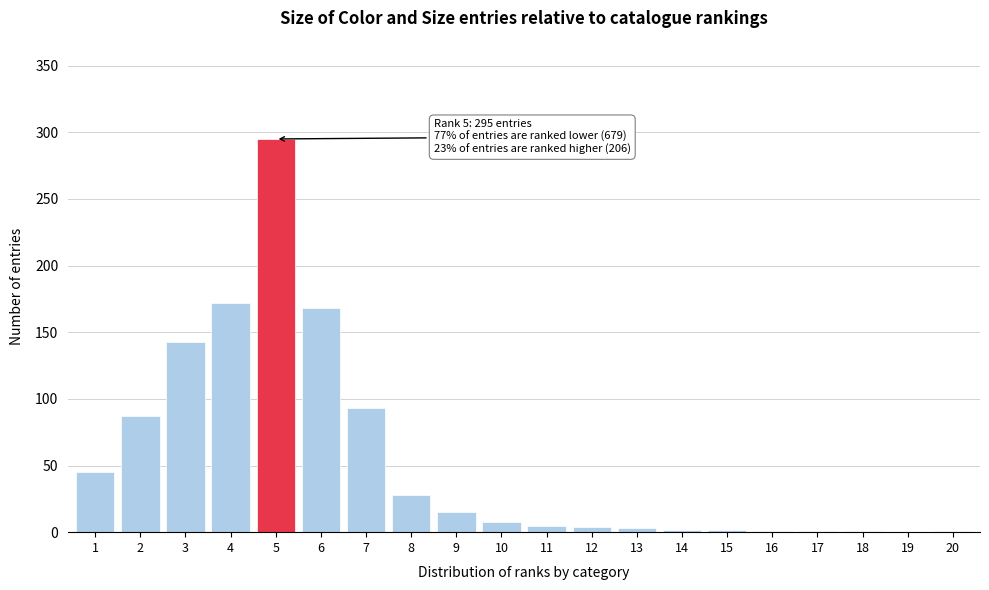

What is the maximum value shown in the chart?

295